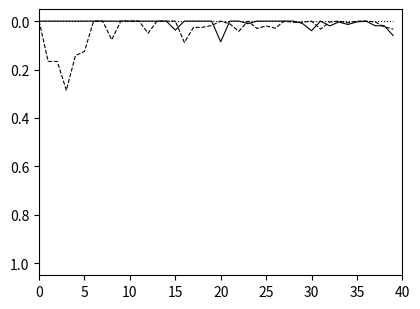

Reading left to right, list all the values displayed in this chart.

死亡: 0.0	0.0	0.0	0.0	0.0	0.0	0.0	0.0	0.0	0.0	0.0	0.0	0.0	0.0	0.0	0.0	0.0	0.0	0.0	0.0	0.1	0.0	0.0	0.0	0.0	0.0	0.0	0.0	0.0	0.0	0.0	0.0	0.0	0.0	0.0	0.0	0.0	0.0	0.0	0.1
治愈: 0.0	0.2	0.2	0.3	0.1	0.1	0.0	0.0	0.1	0.0	0.0	0.0	0.1	0.0	0.0	0.0	0.1	0.0	0.0	0.0	0.0	0.0	0.0	0.0	0.0	0.0	0.0	0.0	0.0	0.0	0.0	0.0	0.0	0.0	0.0	0.0	0.0	0.0	0.0	0.0
疑似: 0.0	0.0	0.0	0.0	0.0	0.0	0.0	0.0	0.0	0.0	0.0	0.0	0.0	0.0	0.0	0.0	0.0	0.0	0.0	0.0	0.0	0.0	0.0	0.0	0.0	0.0	0.0	0.0	0.0	0.0	0.0	0.0	0.0	0.0	0.0	0.0	0.0	0.0	0.0	0.0